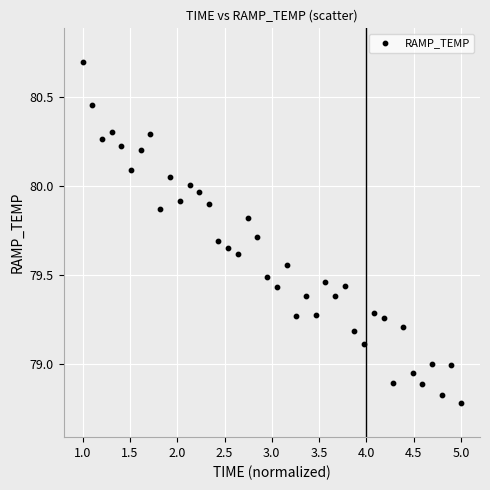

What is the range of Y values (max minus min)?

1.9